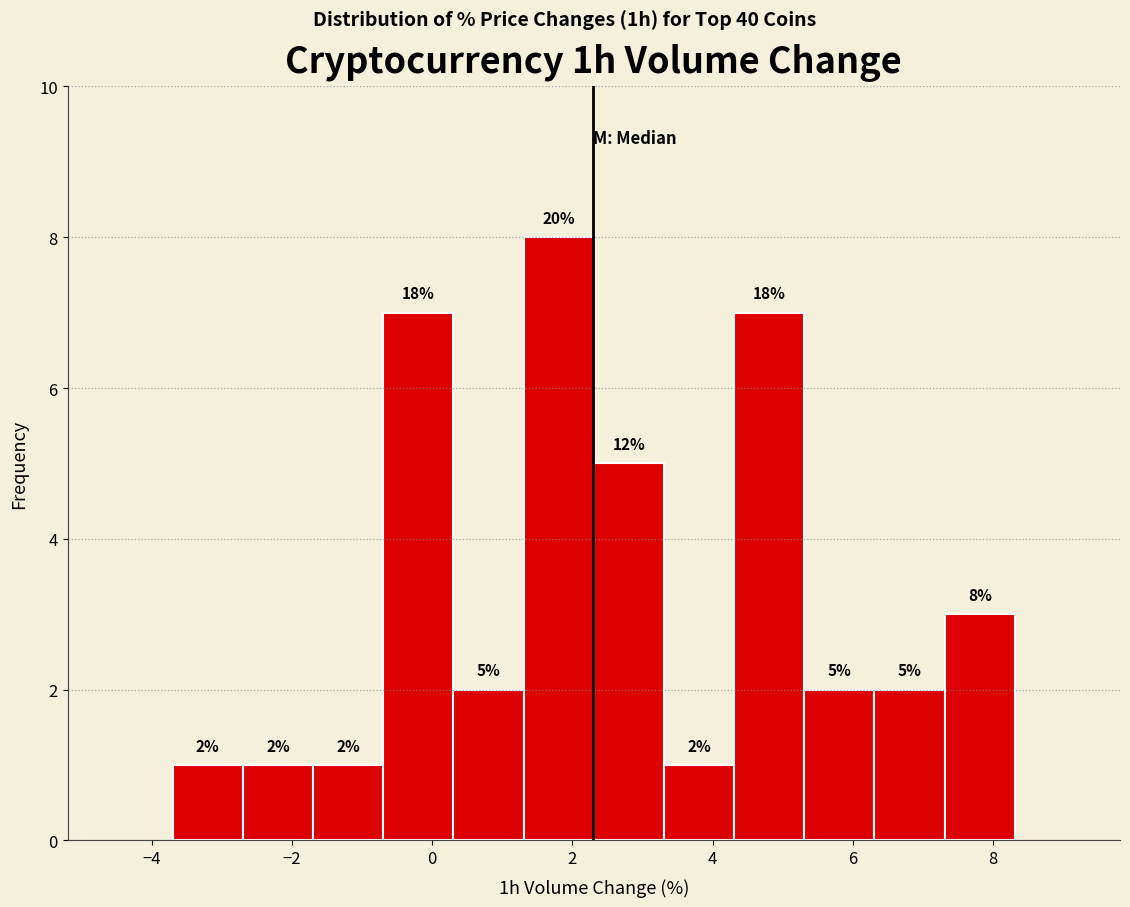

Over which range of the x-axis is the bar tallest?

1.4 to 2.4